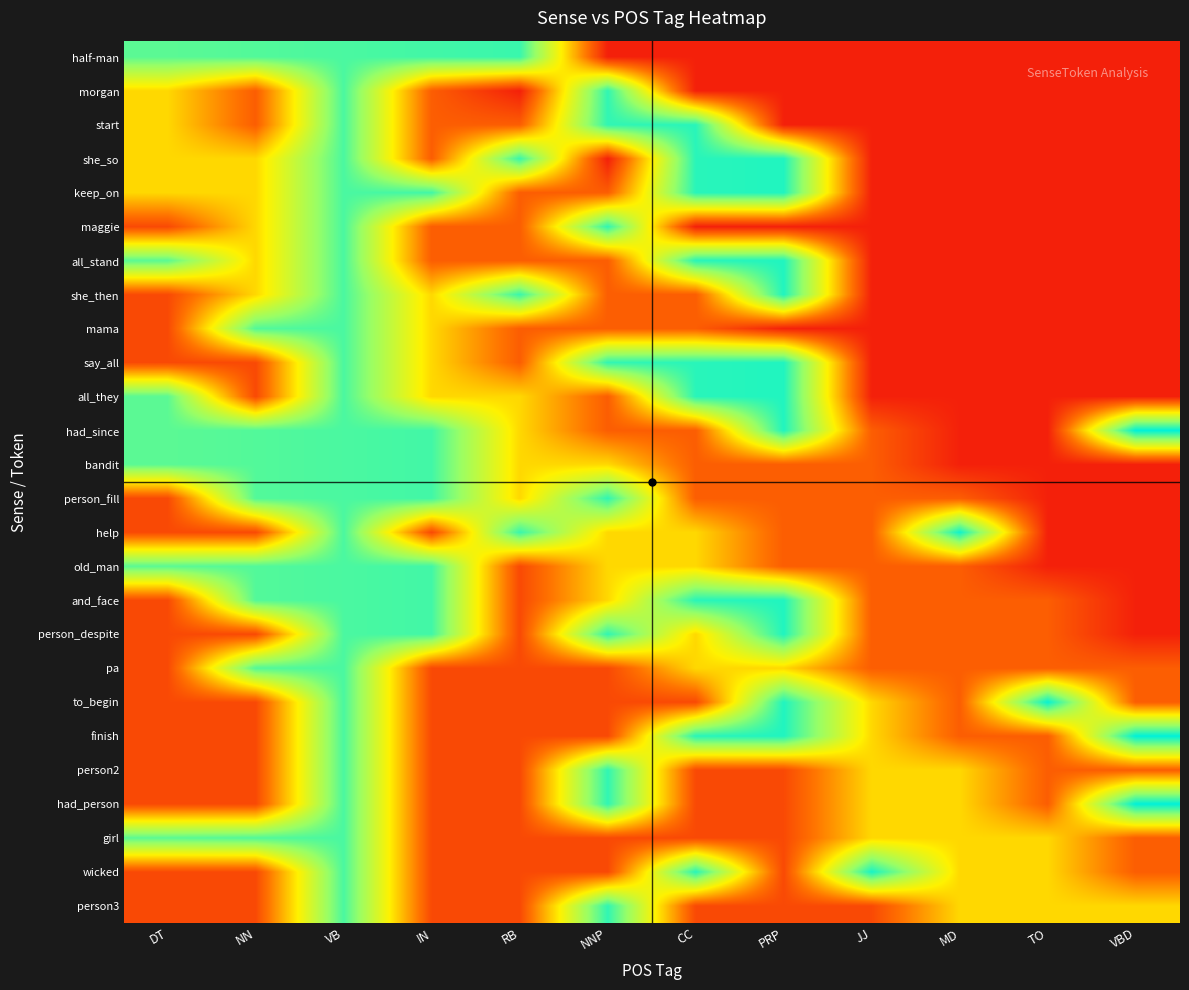

At how many categories does at least one series exceed 0?

12